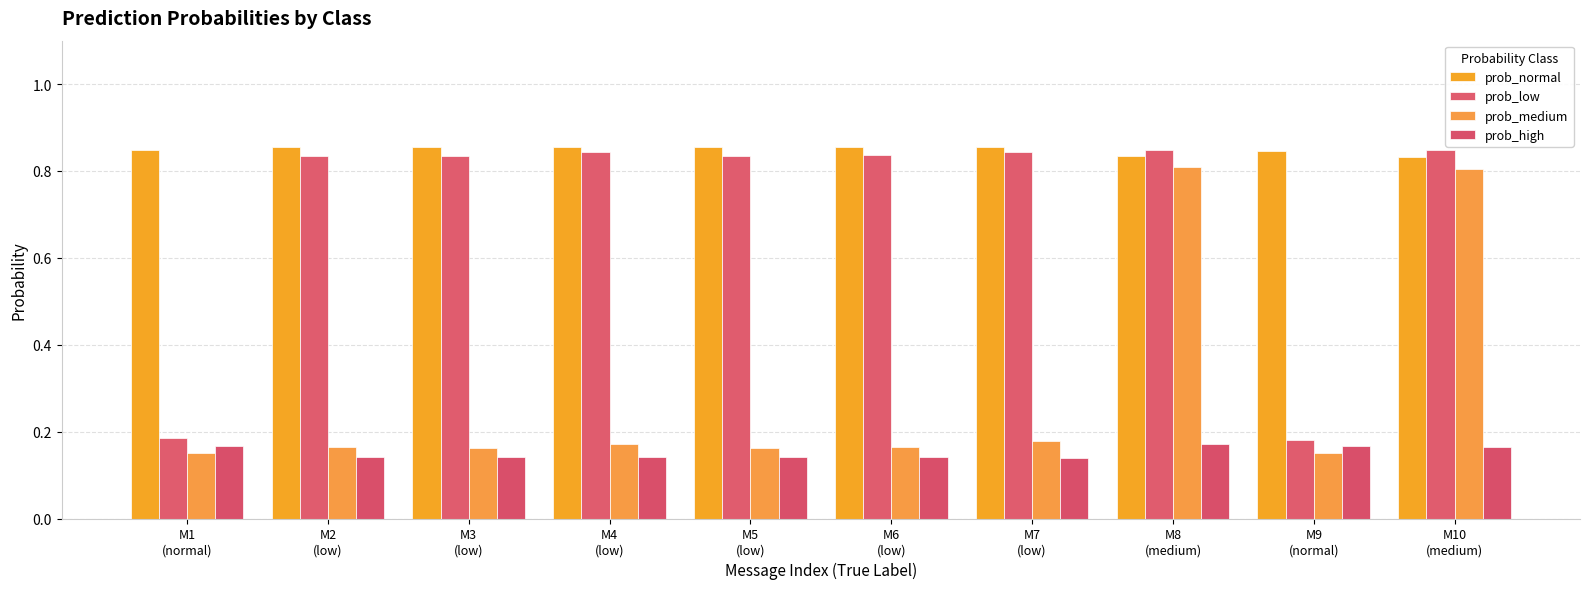

List the labels in order of prob_high value, smallest first.

M7
(low), M2
(low), M4
(low), M6
(low), M5
(low), M3
(low), M10
(medium), M1
(normal), M9
(normal), M8
(medium)